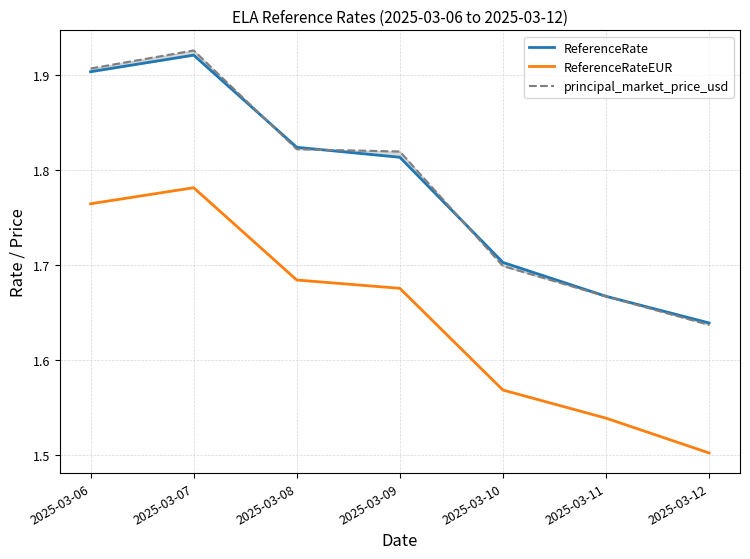

In ReferenceRate, how many points are higher than both neighbors (excluding endpoints)?

1